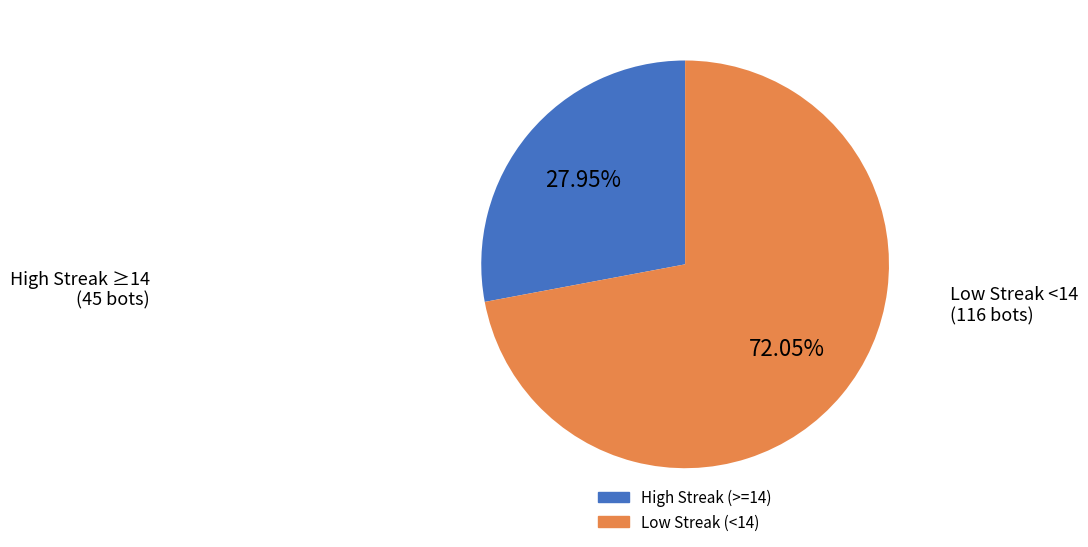

Is there a majority slice in this chart?

Yes